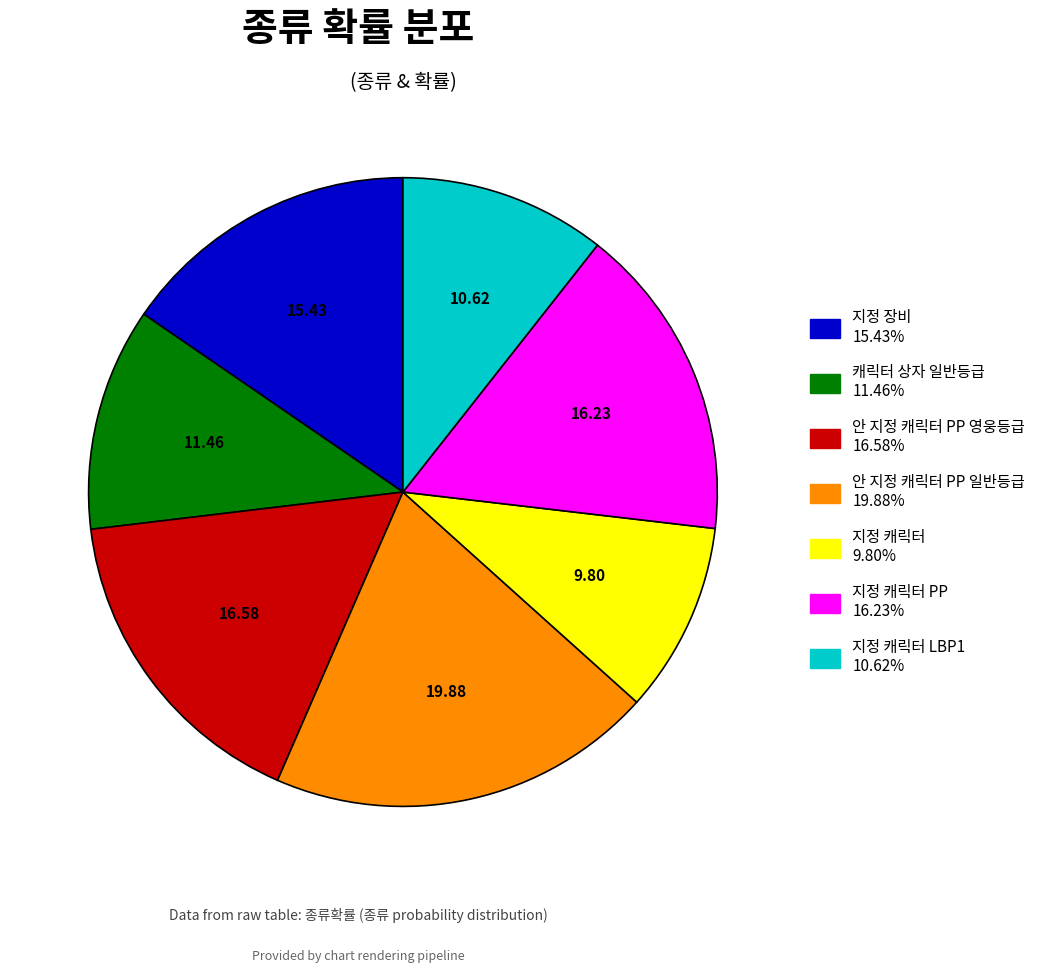

Is there a majority slice in this chart?

No